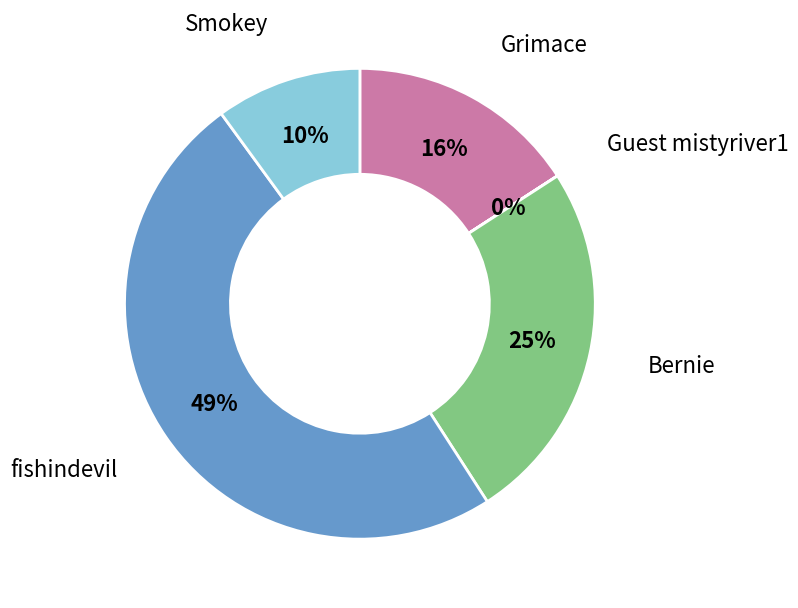

To the nearest percent, what is the average slice percentage?

20%